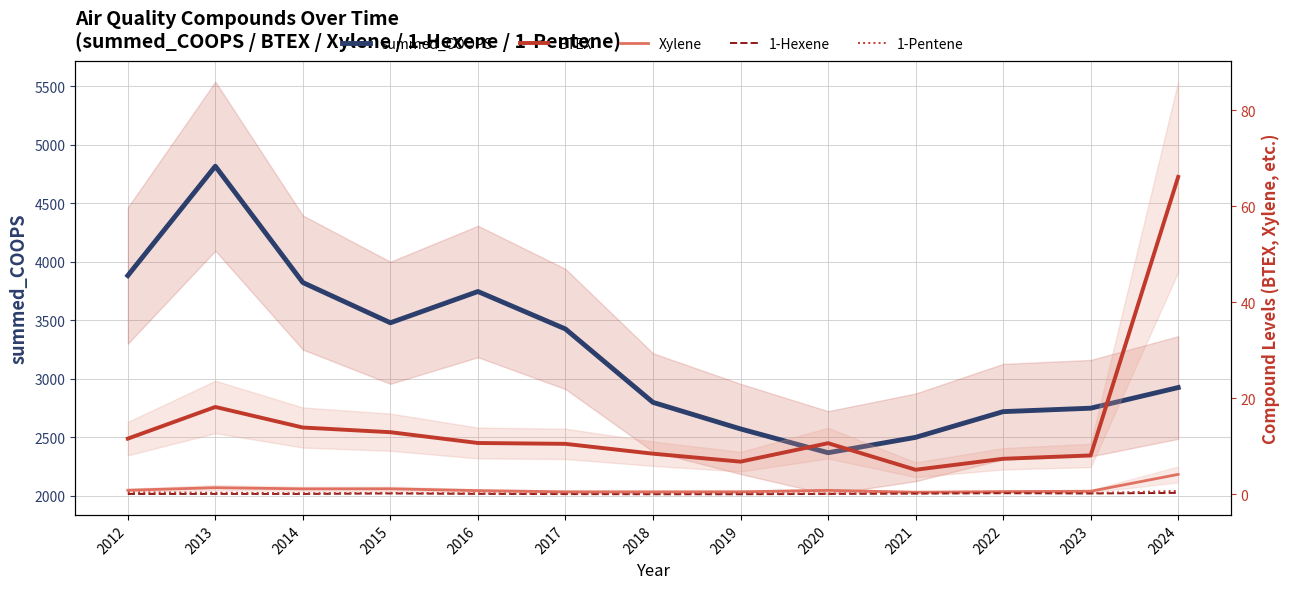

What is the value of the 1-Pentene point at the 11th from the left?

0.3